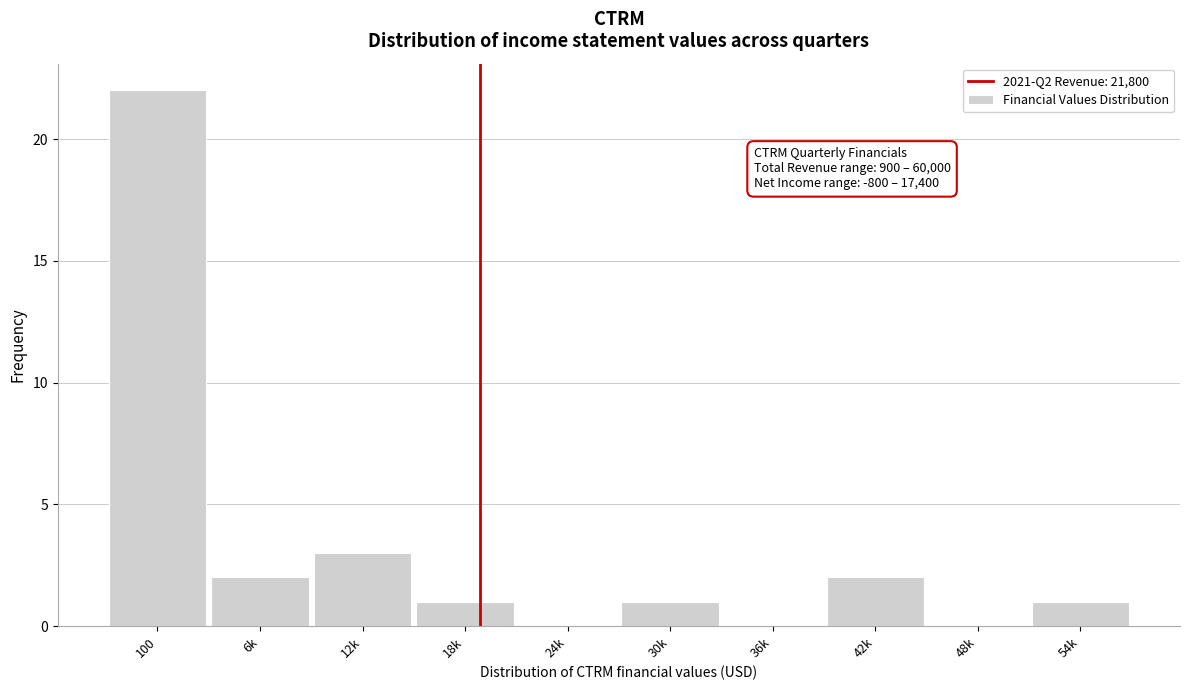

Reading right to left, list all the values displayed in this chart.

54k=1	48k=0	42k=2	36k=0	30k=1	24k=0	18k=1	12k=3	6k=2	100=22